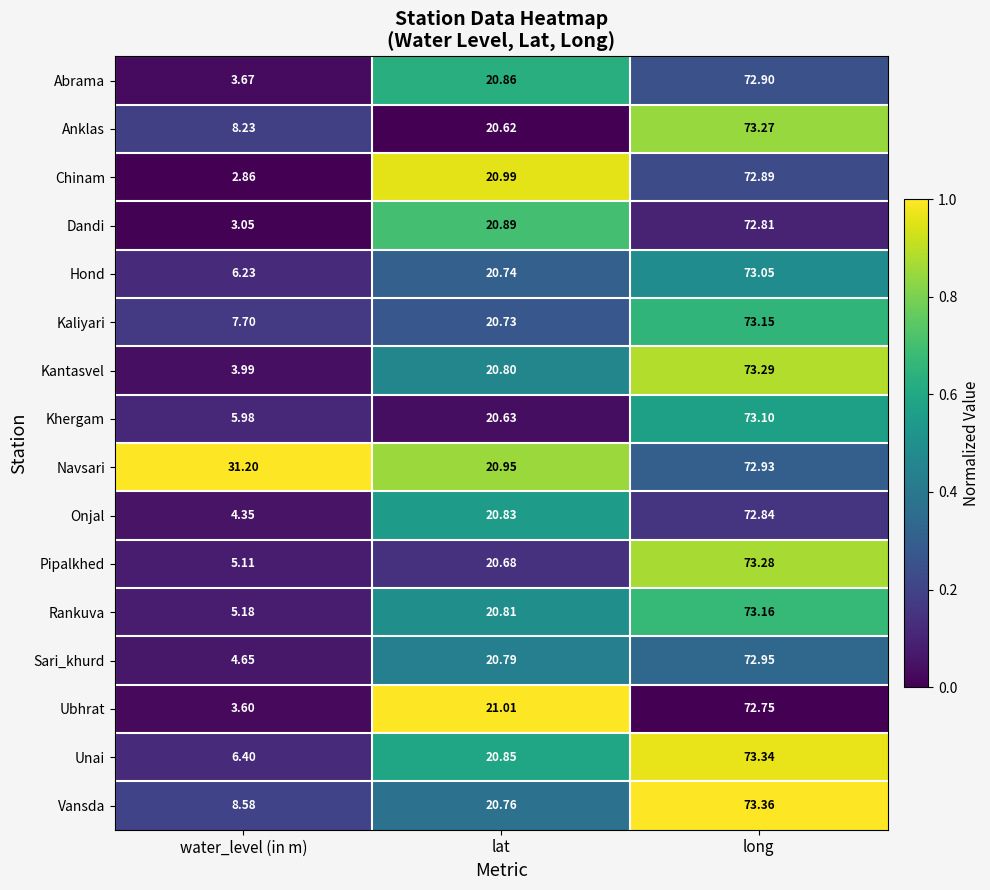

What is the total value across all series at water_level (in m)?

110.8